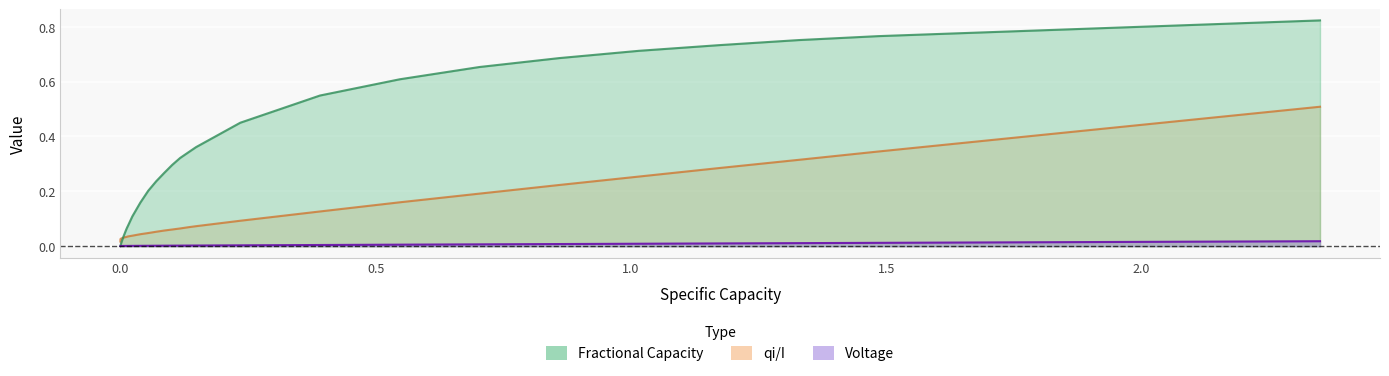

Rank the series by their average value, from highest to lowest.

Fractional Capacity, qi/I, Voltage